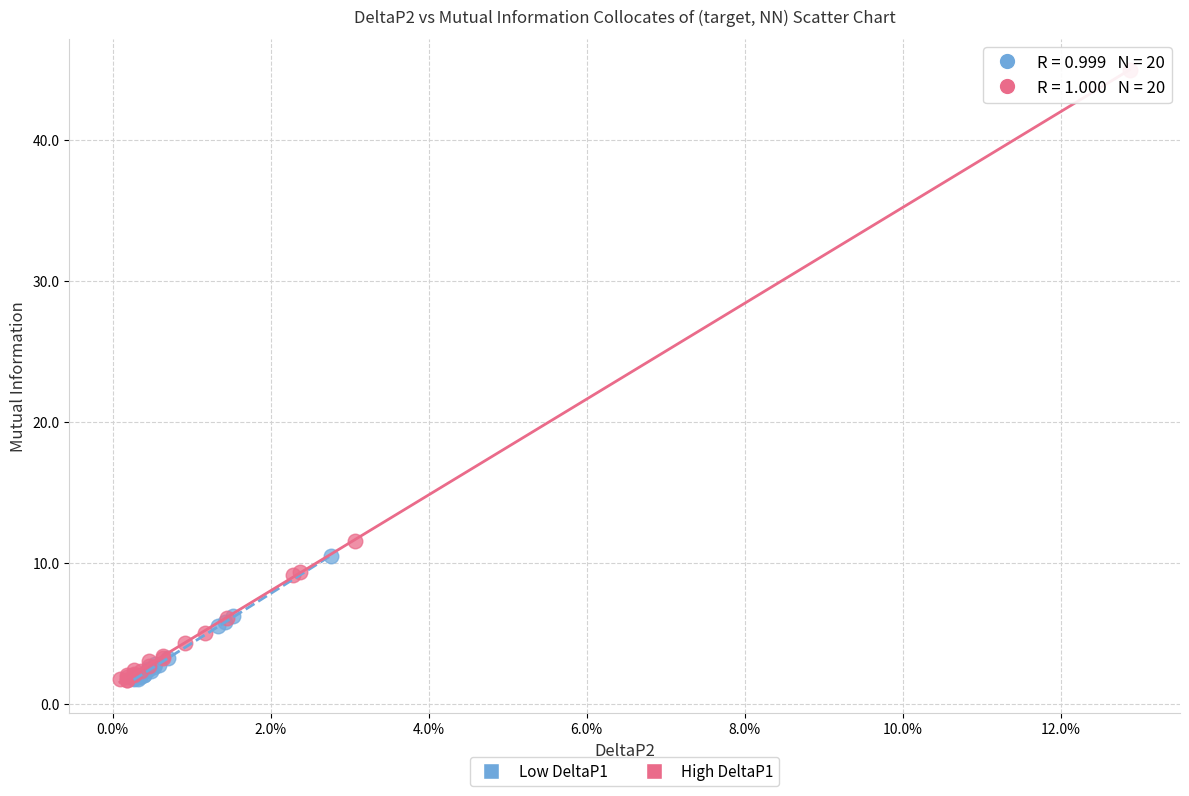

Which series contains the highest Y value?

High DeltaP1